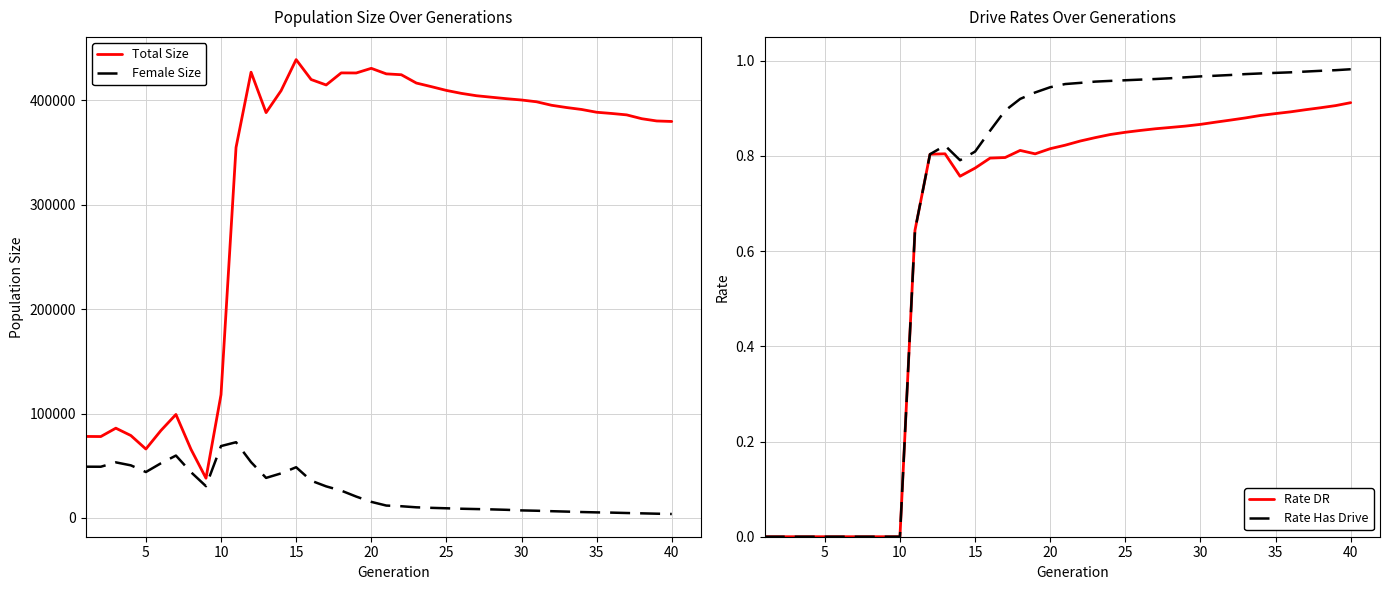

What is the lowest value of the Total Size series?

38130